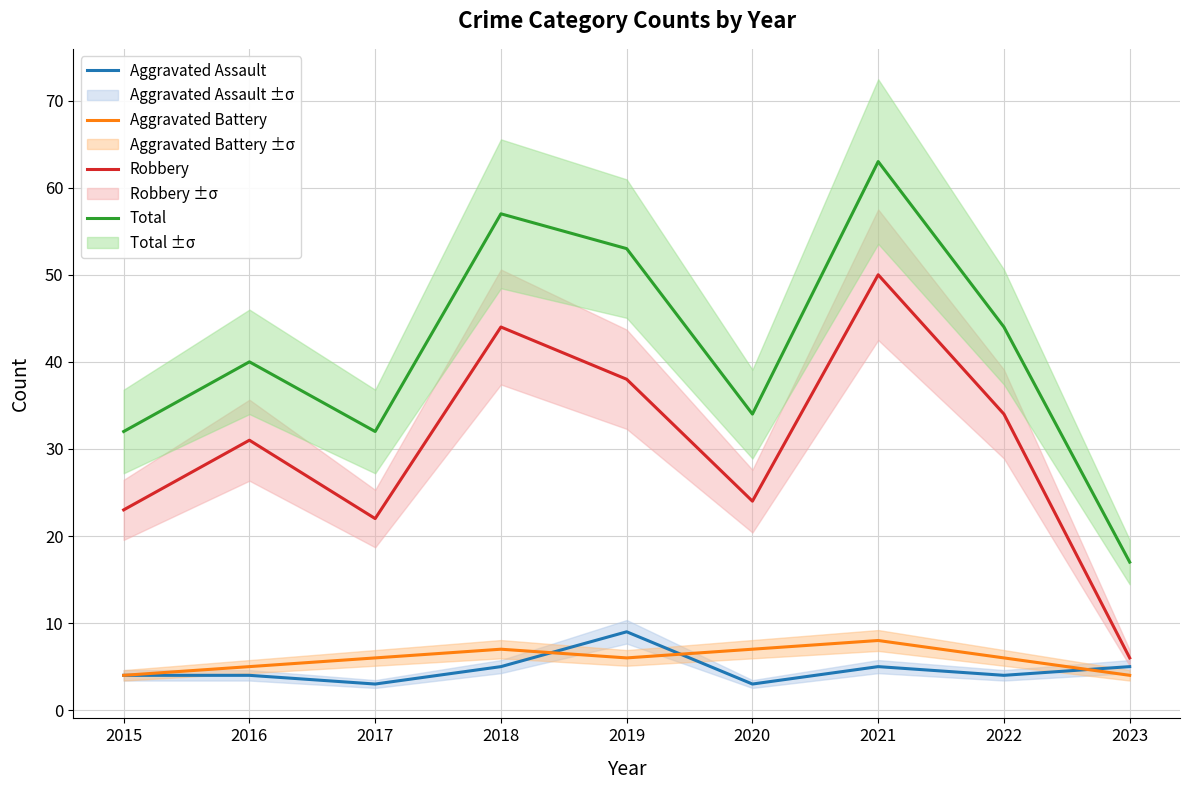

The value of Robbery at 2018 is 44. True or false?

True